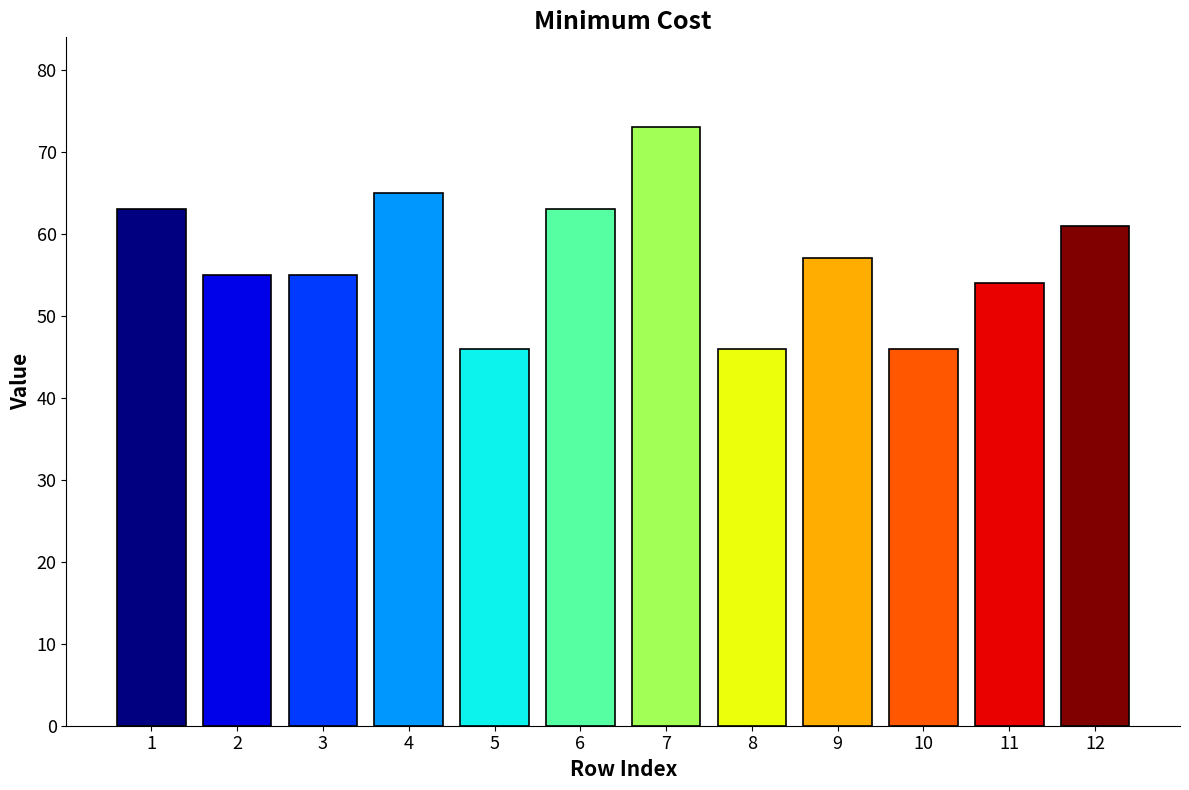

Between 4 and 3, which is larger?

4